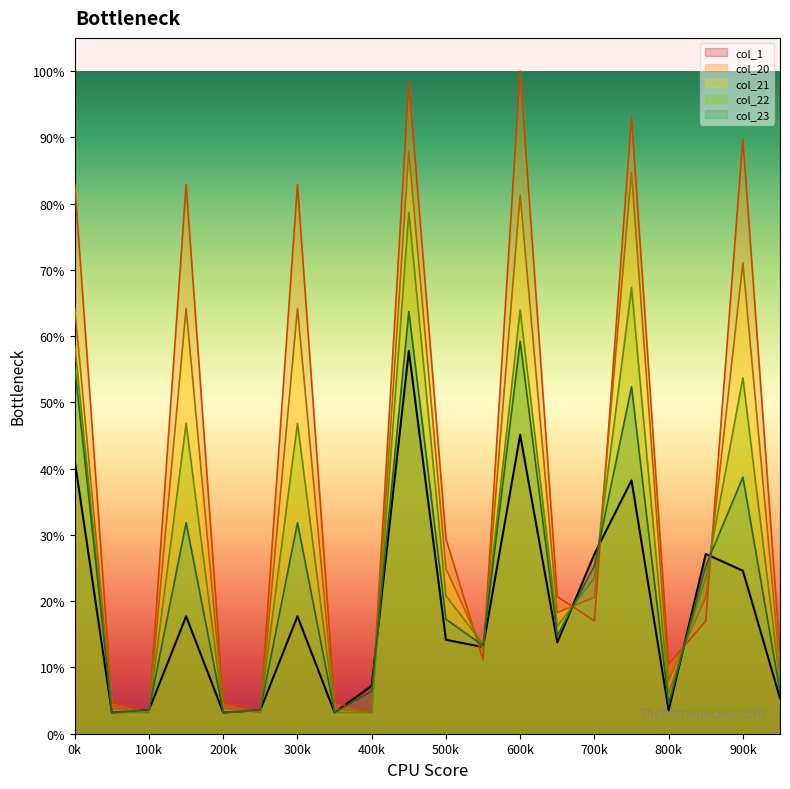

What position from the left is 15?

16